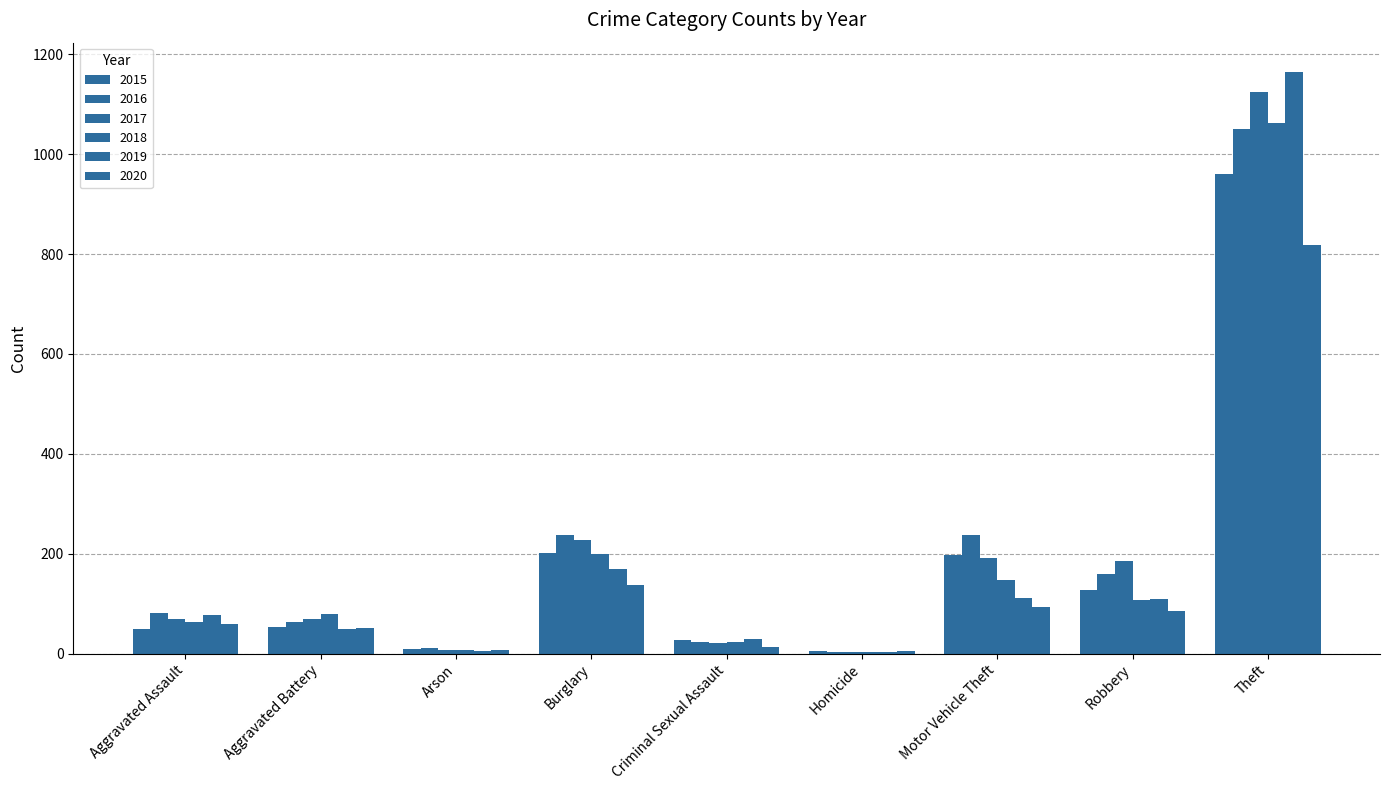

Reading left to right, extract all data points from this chart.

2015: Aggravated Assault=49	Aggravated Battery=53	Arson=9	Burglary=201	Criminal Sexual Assault=28	Homicide=5	Motor Vehicle Theft=198	Robbery=128	Theft=961
2016: Aggravated Assault=81	Aggravated Battery=64	Arson=12	Burglary=238	Criminal Sexual Assault=24	Homicide=4	Motor Vehicle Theft=237	Robbery=159	Theft=1051
2017: Aggravated Assault=70	Aggravated Battery=69	Arson=7	Burglary=228	Criminal Sexual Assault=22	Homicide=4	Motor Vehicle Theft=192	Robbery=186	Theft=1124
2018: Aggravated Assault=64	Aggravated Battery=80	Arson=7	Burglary=199	Criminal Sexual Assault=24	Homicide=4	Motor Vehicle Theft=148	Robbery=107	Theft=1062
2019: Aggravated Assault=78	Aggravated Battery=49	Arson=5	Burglary=170	Criminal Sexual Assault=29	Homicide=4	Motor Vehicle Theft=112	Robbery=110	Theft=1165
2020: Aggravated Assault=60	Aggravated Battery=51	Arson=7	Burglary=137	Criminal Sexual Assault=13	Homicide=5	Motor Vehicle Theft=93	Robbery=85	Theft=819